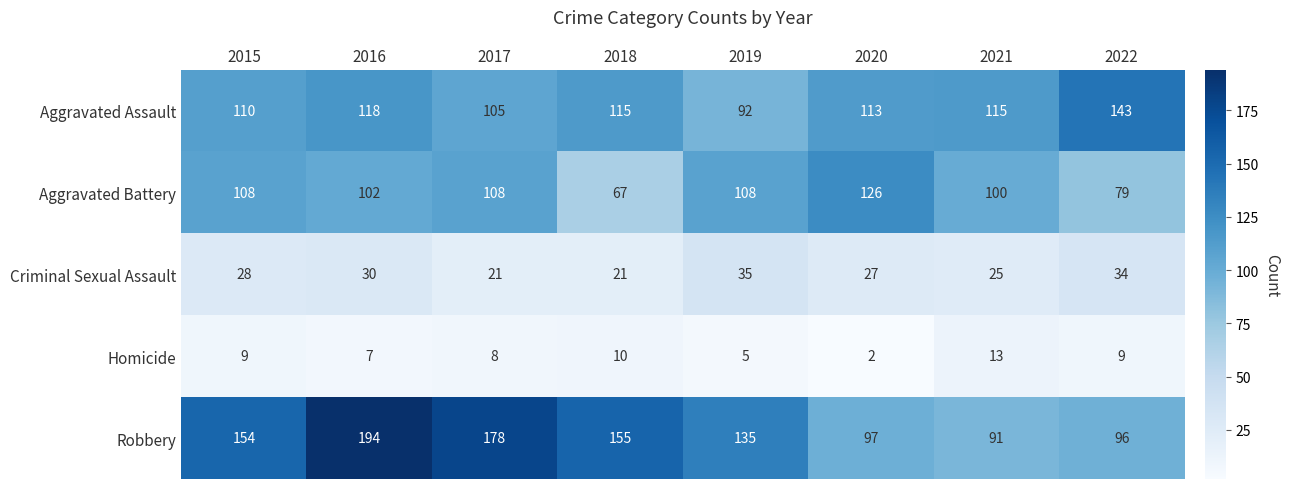

What value does the Aggravated Battery series have at 2015?

108